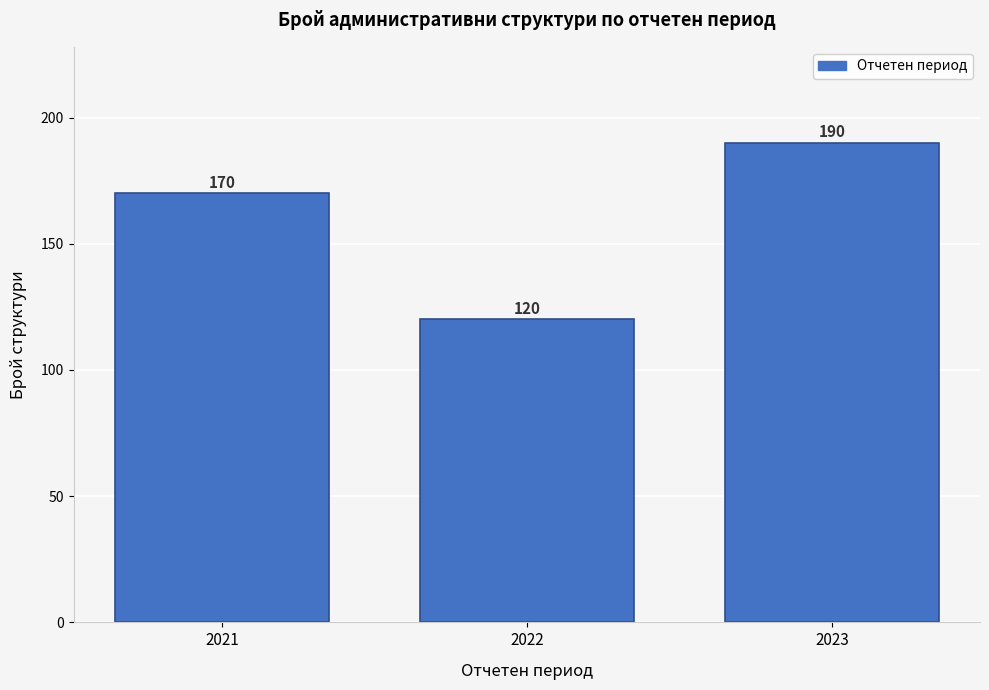

What is the height of the bar covering 2020.5 to 2021.5 on the x-axis?

170